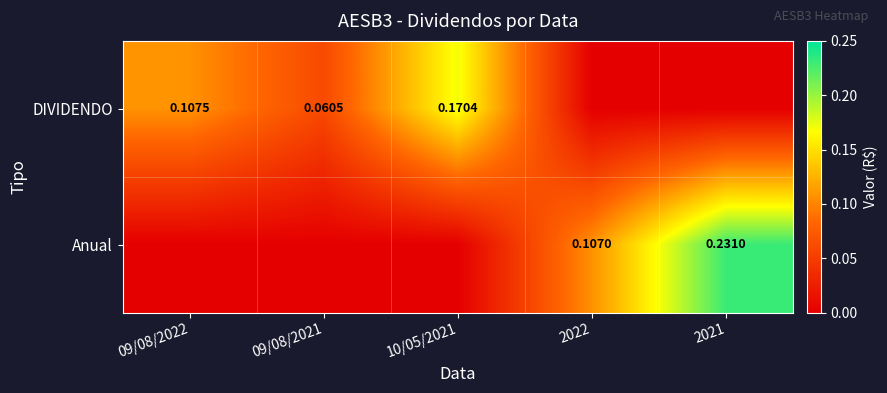

Which label corresponds to the largest value in the chart?

2021